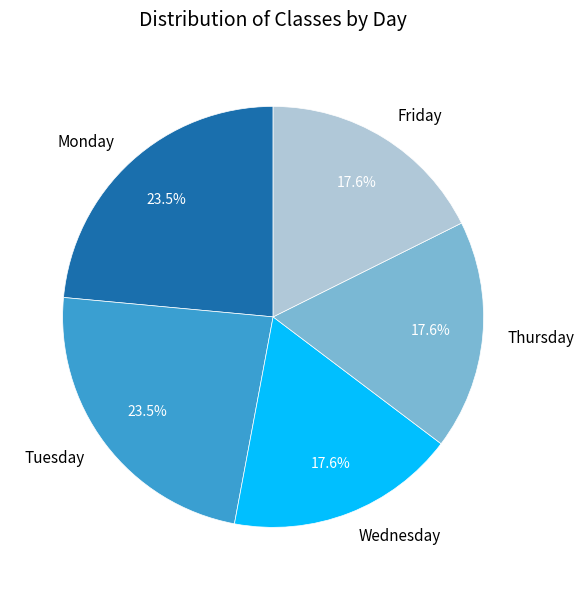

Combined, do Tuesday and Monday account for over 50%?

No